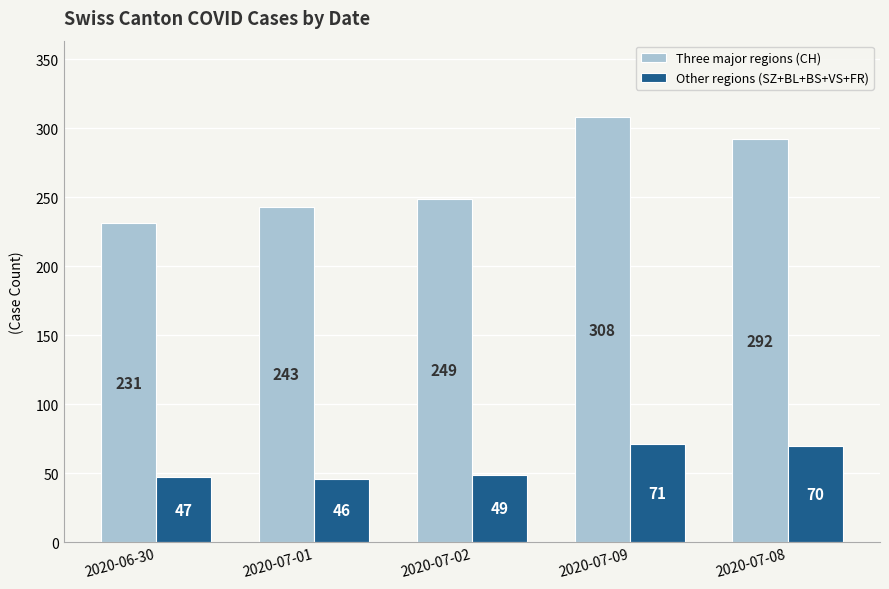

What is the value of the Other regions (SZ+BL+BS+VS+FR) bar at the 2nd from the left?

46